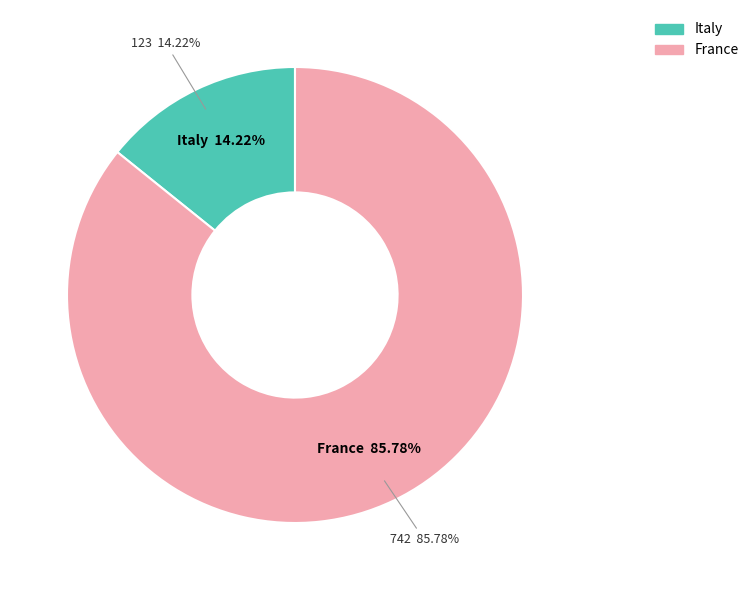

How many slices are in this pie chart?

2